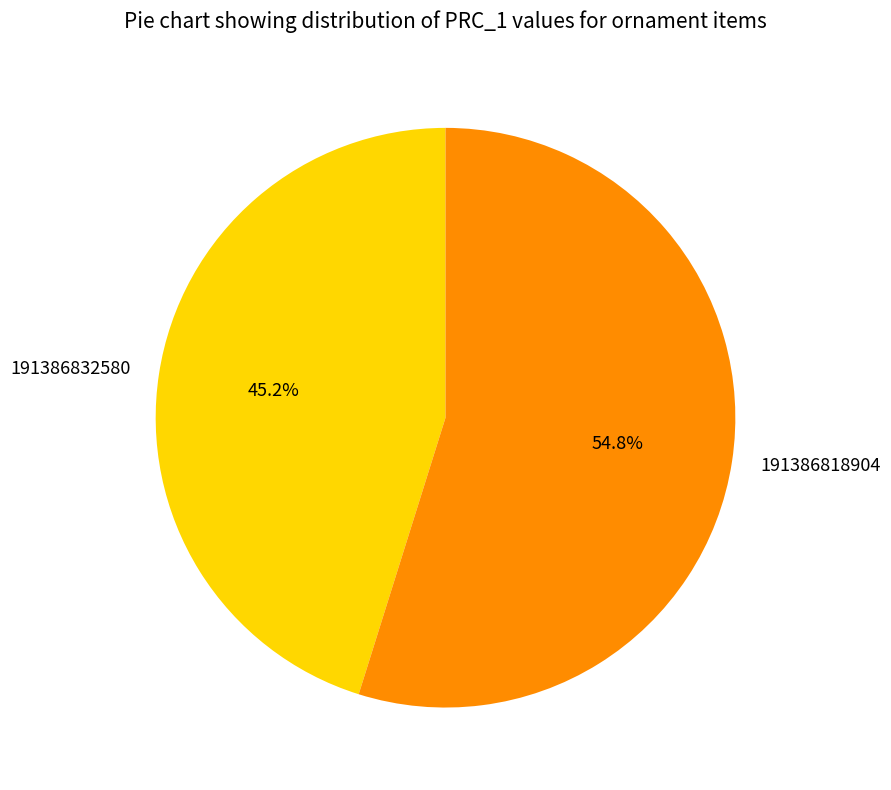

Combined, what portion of the pie is 191386832580 and 191386818904?

100.0%